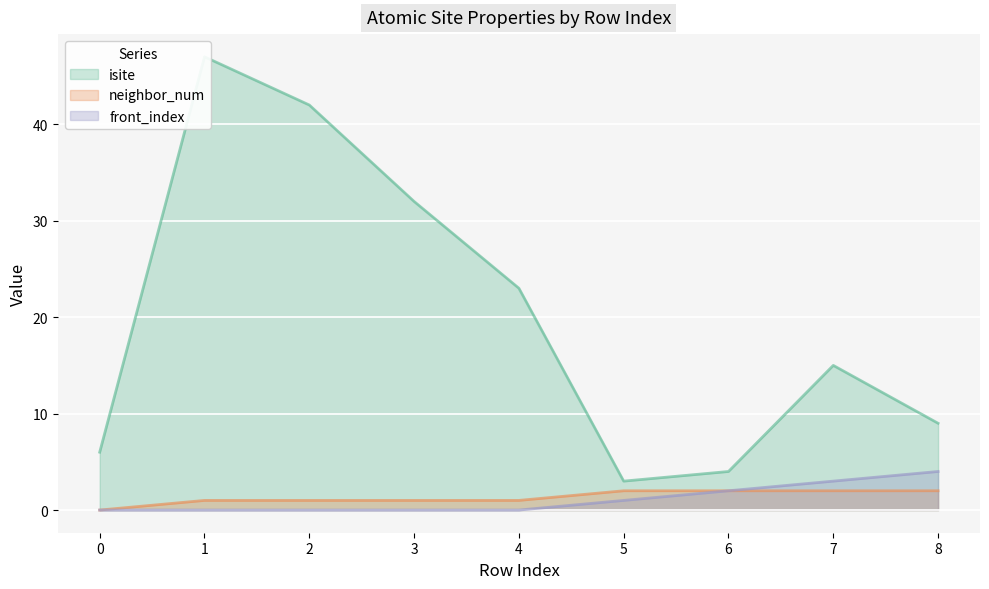

How many interior local peaks does the isite series have?

2